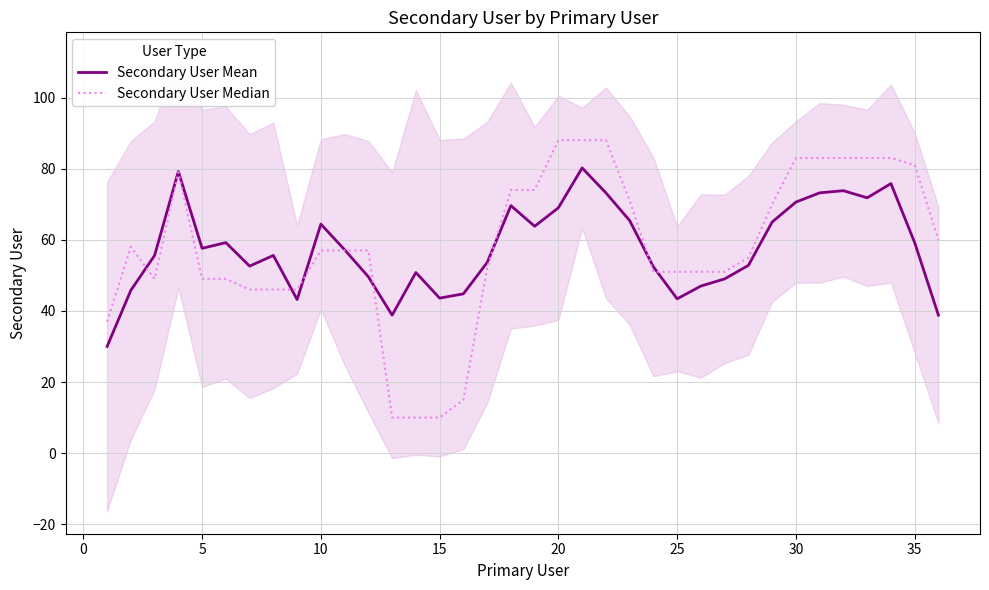

What is the maximum value for Secondary User Mean?

80.2